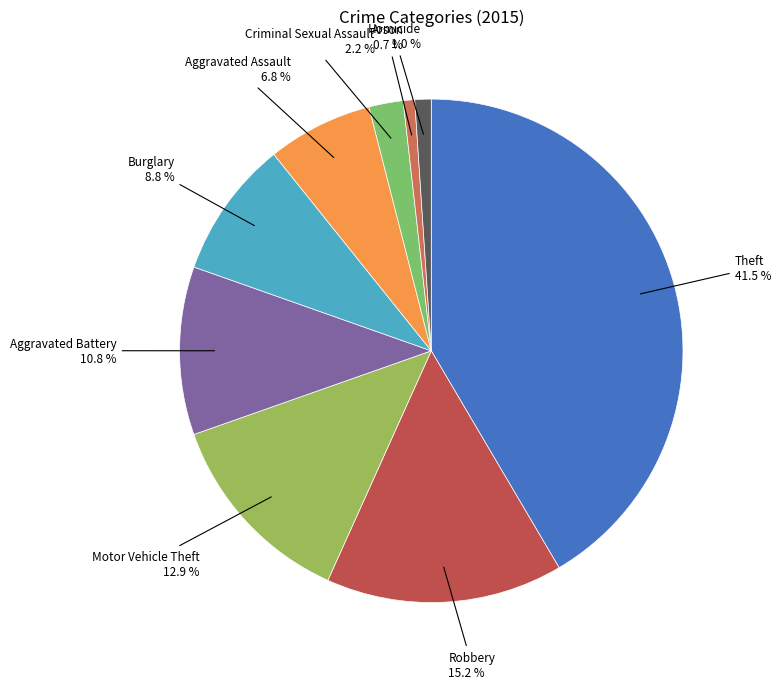

What percentage is the Arson slice, to the nearest percent?

1%